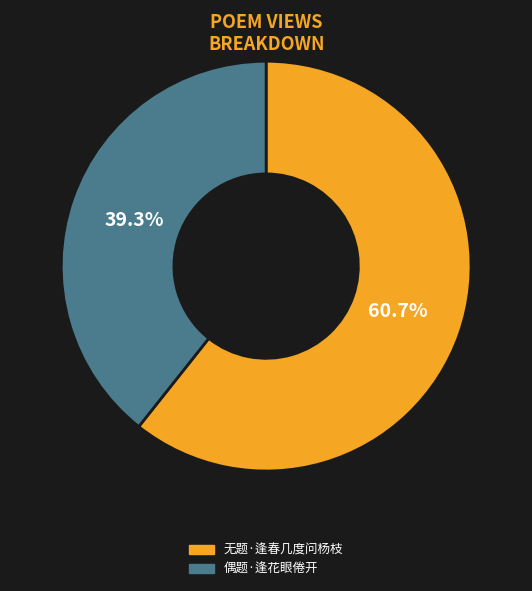

To the nearest percent, what is the difference between the largest and smallest slice percentages?

21%